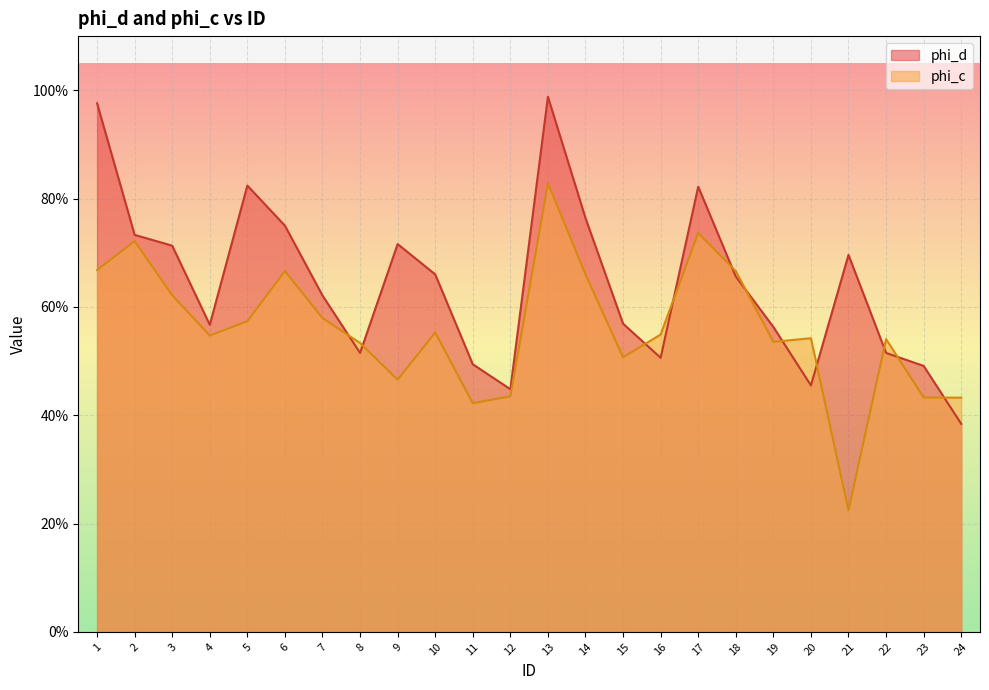

What are all the series names shown in the legend?

phi_d, phi_c